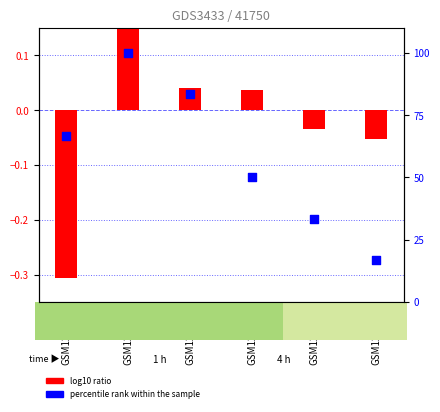

Is the value of percentile rank within the sample at GSM120714 greater than the value of log10 ratio at GSM120713?

Yes